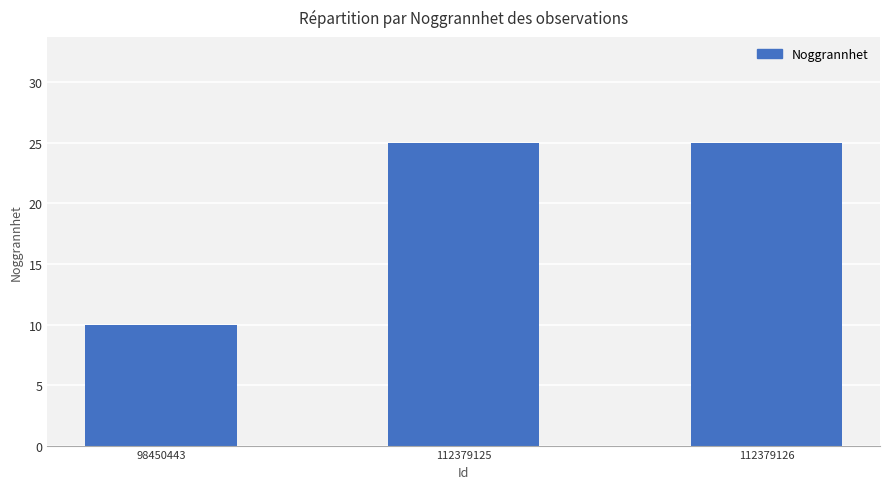

What is the maximum value shown in the chart?

25